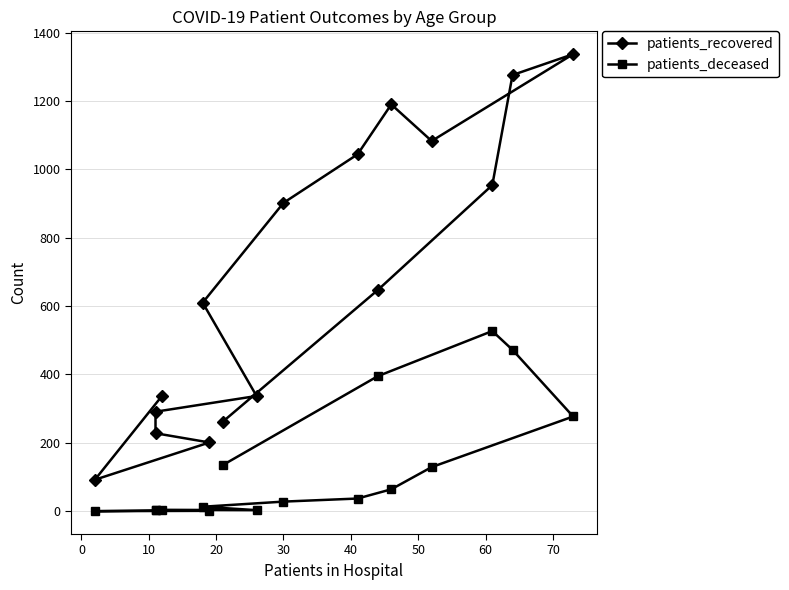

Reading left to right, what are all the values shown in this chart?

patients_recovered: 338	92	201	228	291	337	610	902	1044	1190	1083	1337	1276	954	647	262
patients_deceased: 2	0	1	3	4	3	13	28	37	64	129	277	472	527	395	135